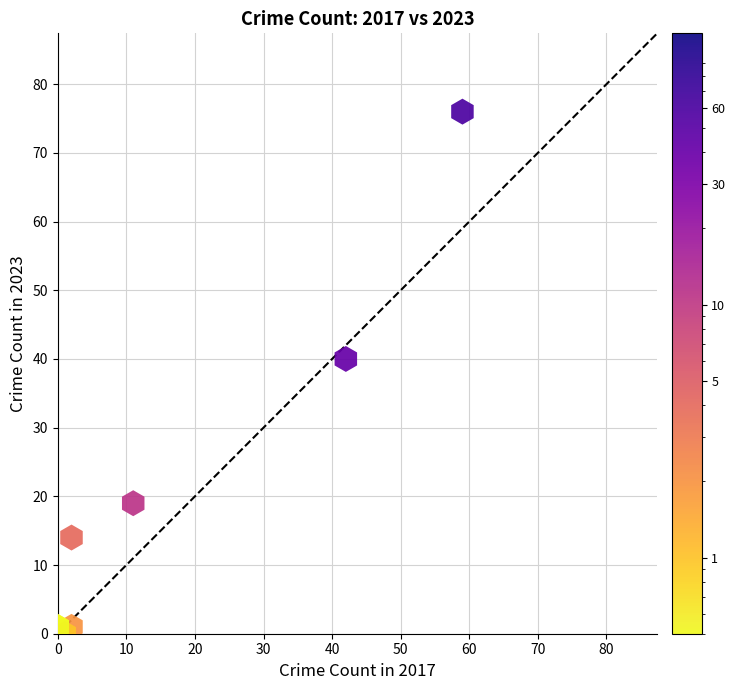

What Y value in the scatter plot is closest to 38?

40